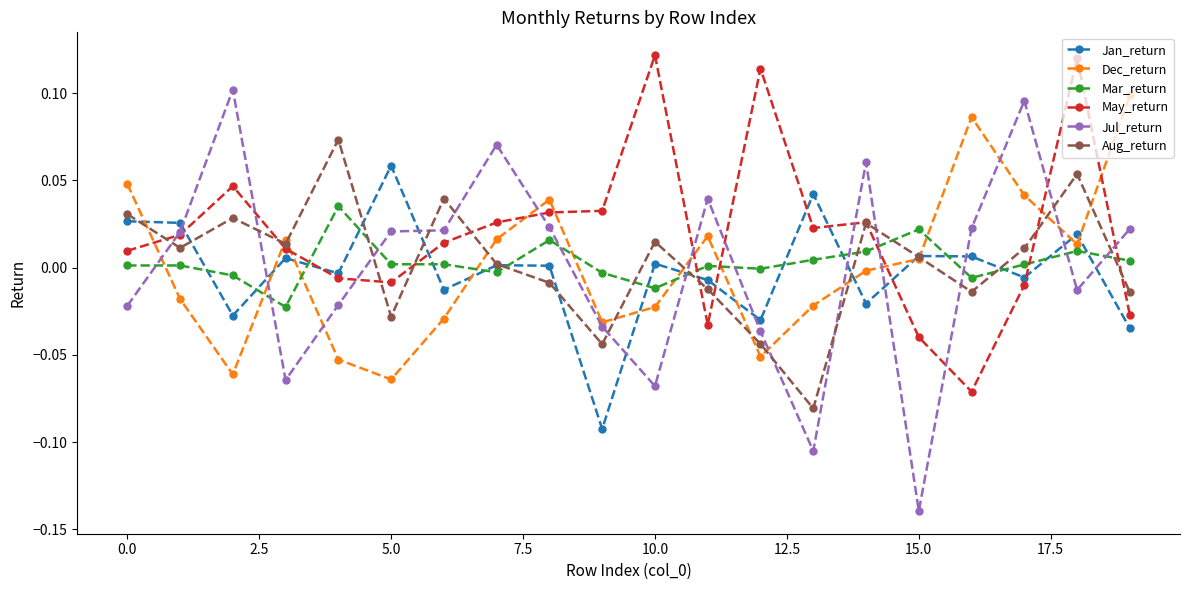

How many interior local peaks does the Dec_return series have?

4